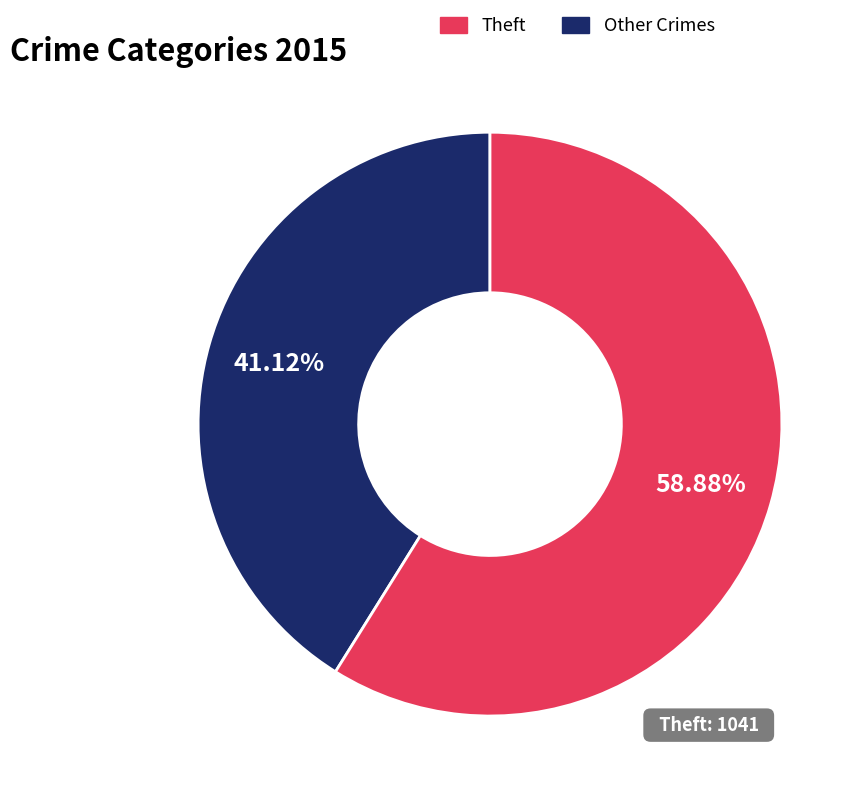

To the nearest percent, what is the difference between the largest and smallest slice percentages?

18%